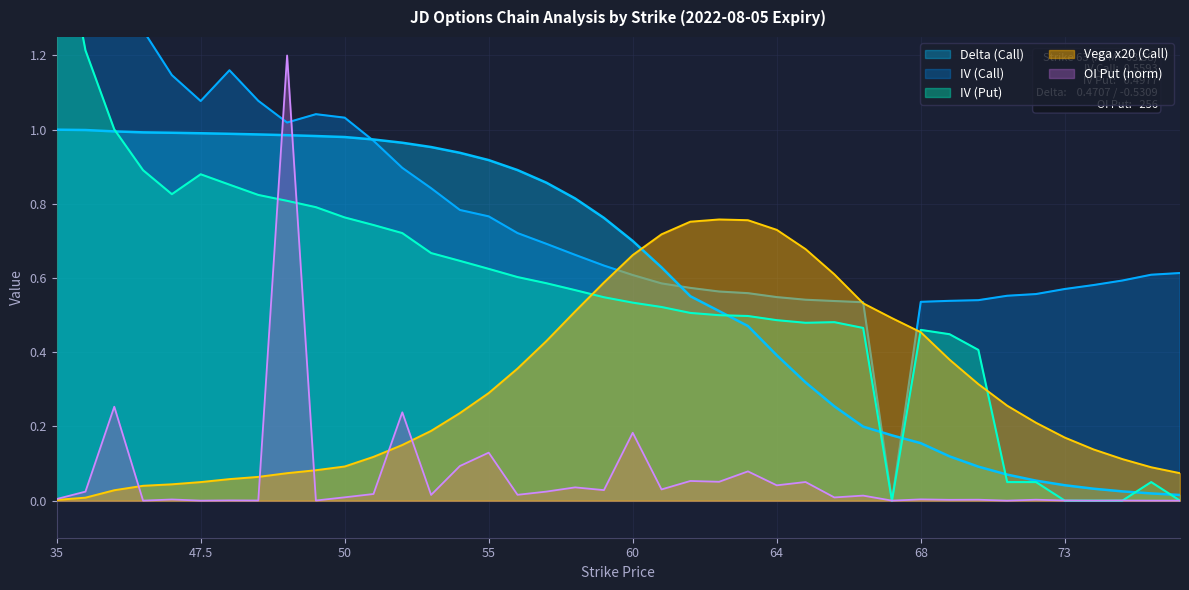

Between 72 and 35, which is larger?

35